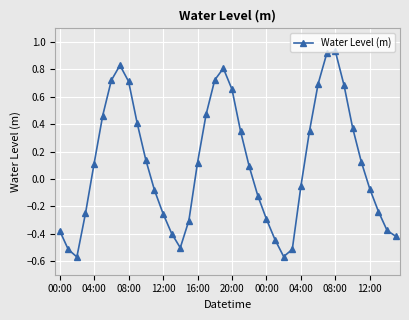

True or false: the data has more than 1 interior local peaks.

True